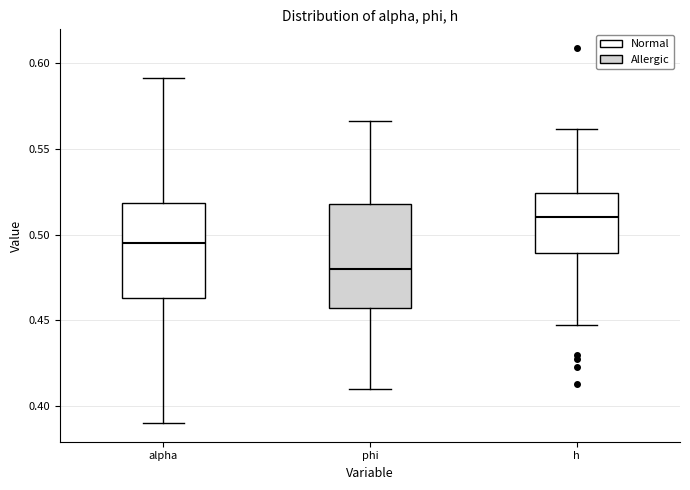

Reading left to right, read every box against the y-axis: the position of its median line, the range the box covers, and the ends of its whiskers. The values are not printed on the chart, so give them approximately, as read against the axis.

alpha: median 0.495, box 0.465 to 0.520, whiskers 0.390 to 0.590
phi: median 0.480, box 0.460 to 0.520, whiskers 0.410 to 0.565
h: median 0.510, box 0.490 to 0.525, whiskers 0.445 to 0.560